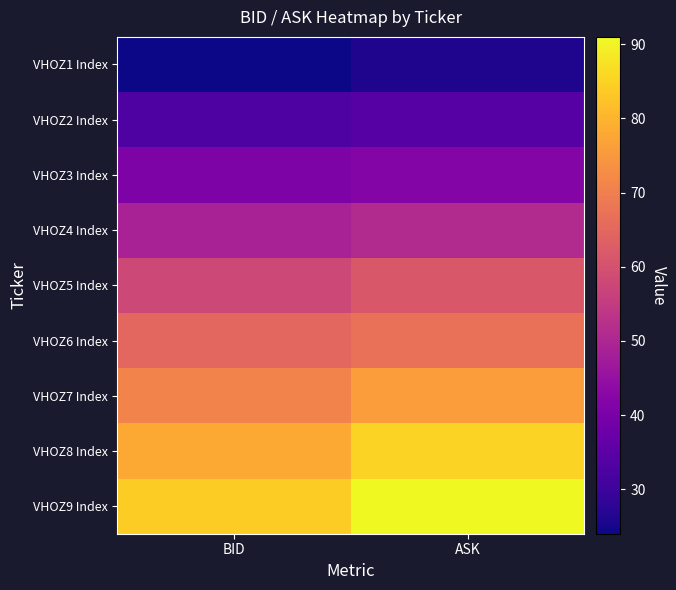

Rank the series by their maximum value, from lowest to highest.

VHOZ1 Index, VHOZ2 Index, VHOZ3 Index, VHOZ4 Index, VHOZ5 Index, VHOZ6 Index, VHOZ7 Index, VHOZ8 Index, VHOZ9 Index